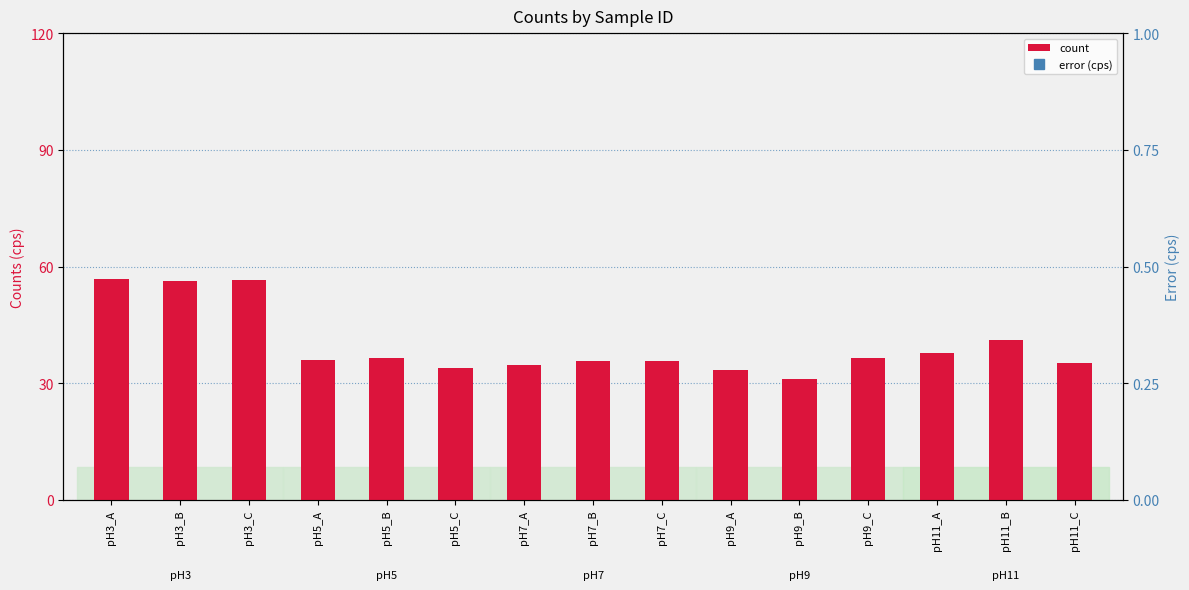

What is the difference between the maximum and minimum values in the count series?

25.7